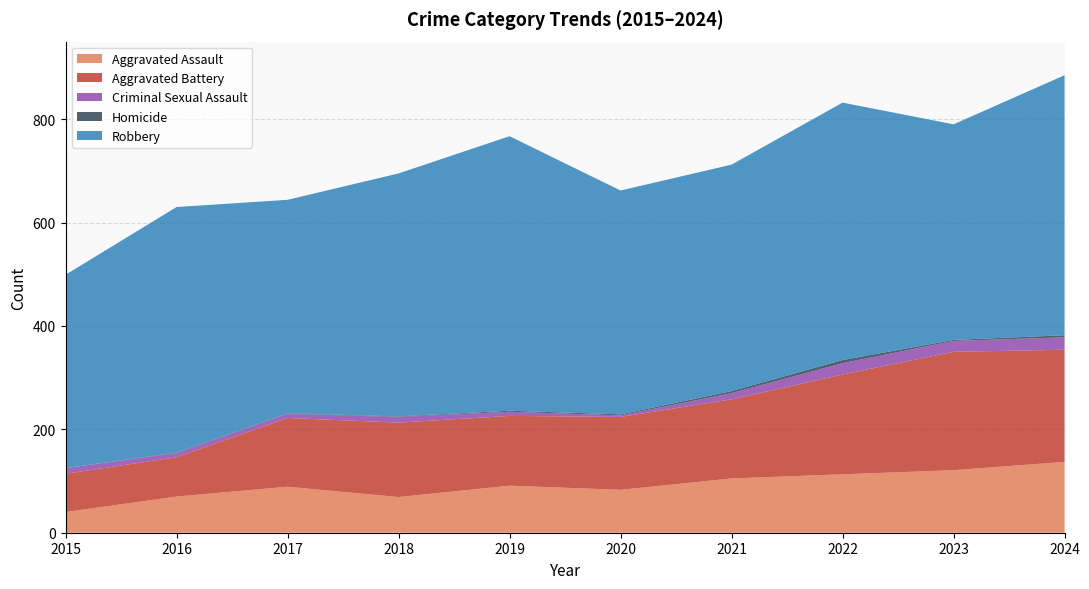

What is the value of the Aggravated Battery point at the 5th from the left?

135